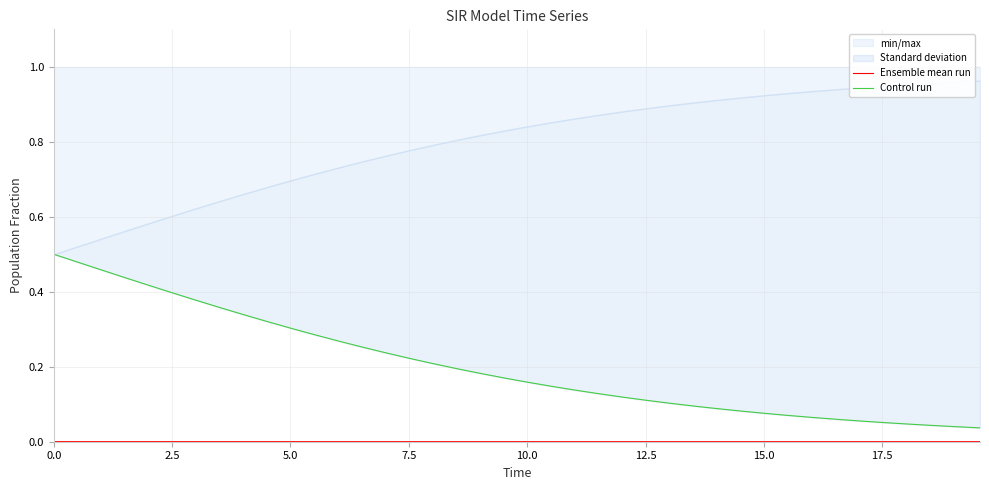

True or false: Ensemble mean run has more than 1 interior local peaks.

False